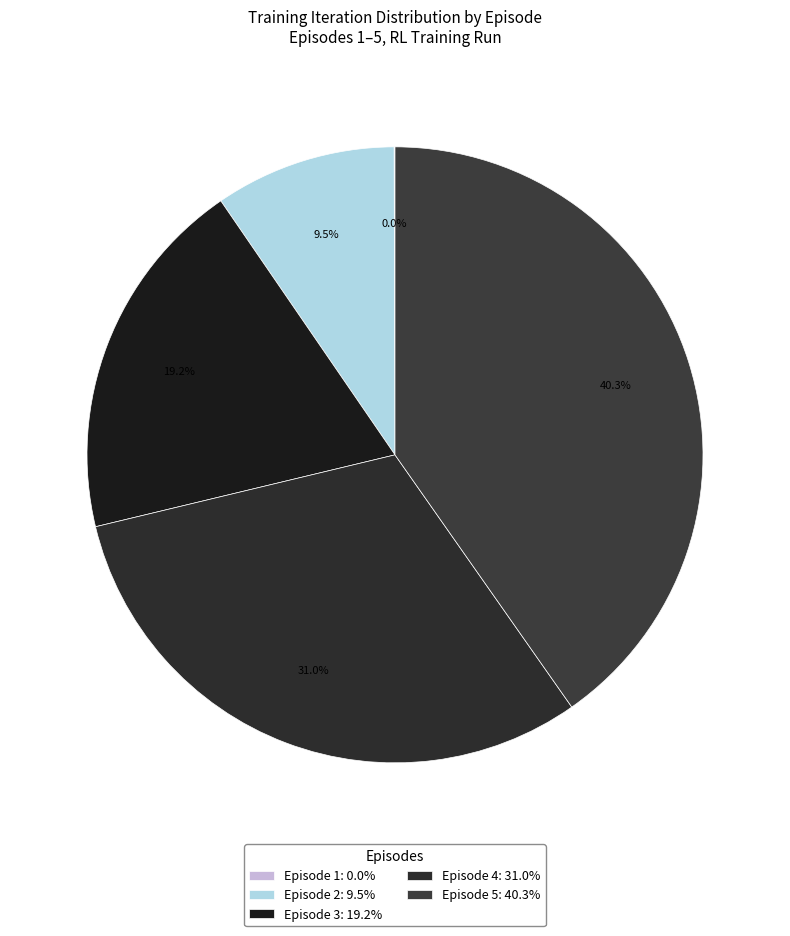

Which slice is the smallest?

Episode 1